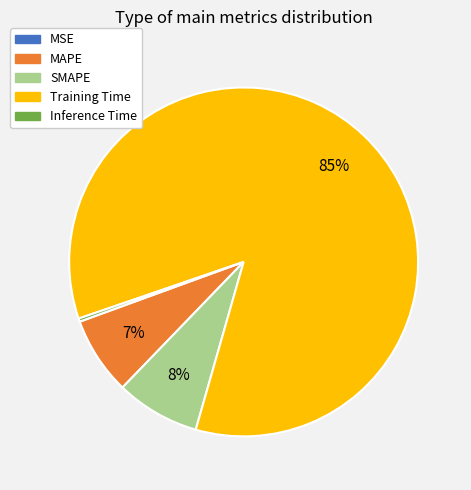

Do Training Time and SMAPE together represent more than half of the pie?

Yes